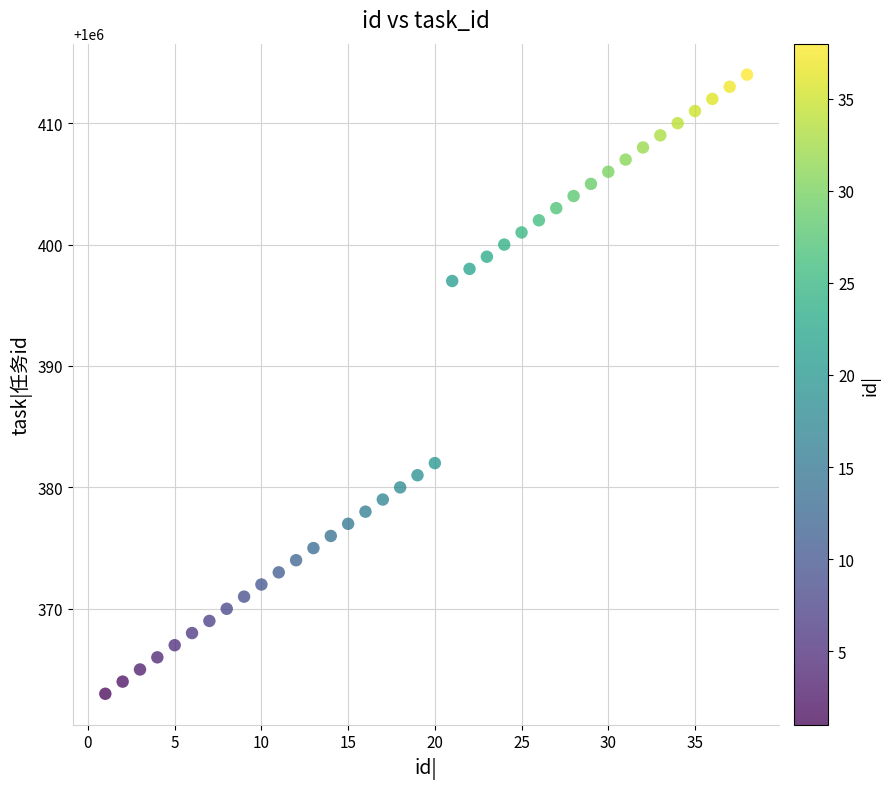

What is the range of X values (max minus min)?

37